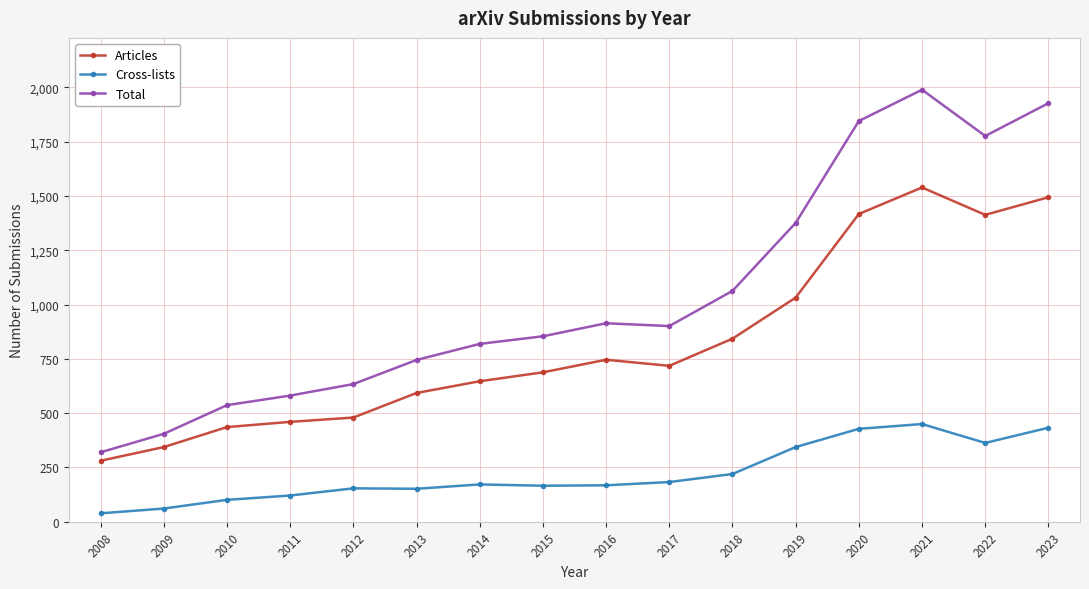

Which category has the highest value across all series?

2021